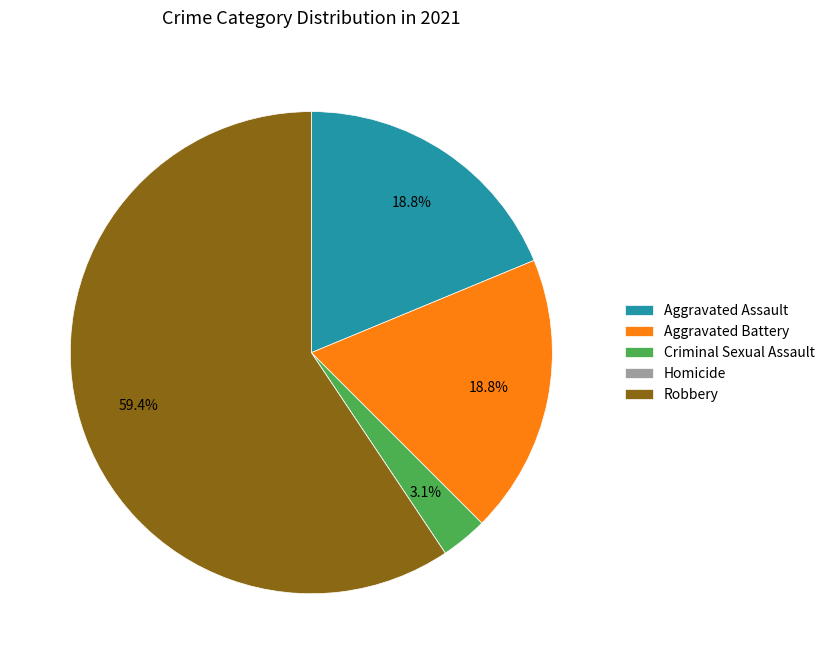

To the nearest percent, what is the difference between the largest and smallest slice percentages?

59%